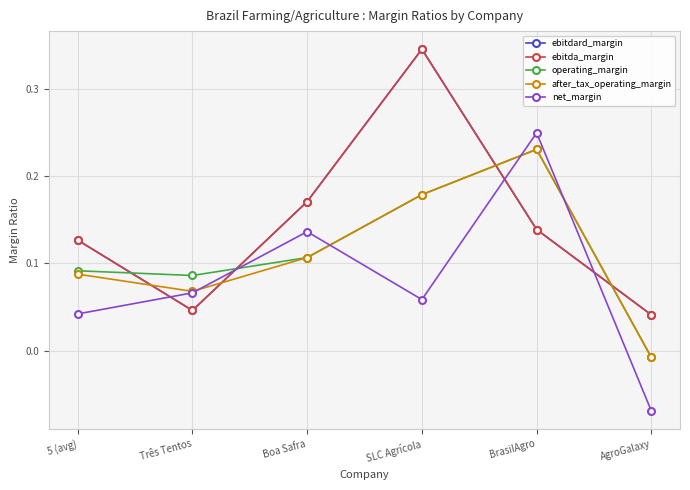

Is this an area chart (filled region under the line)?

No